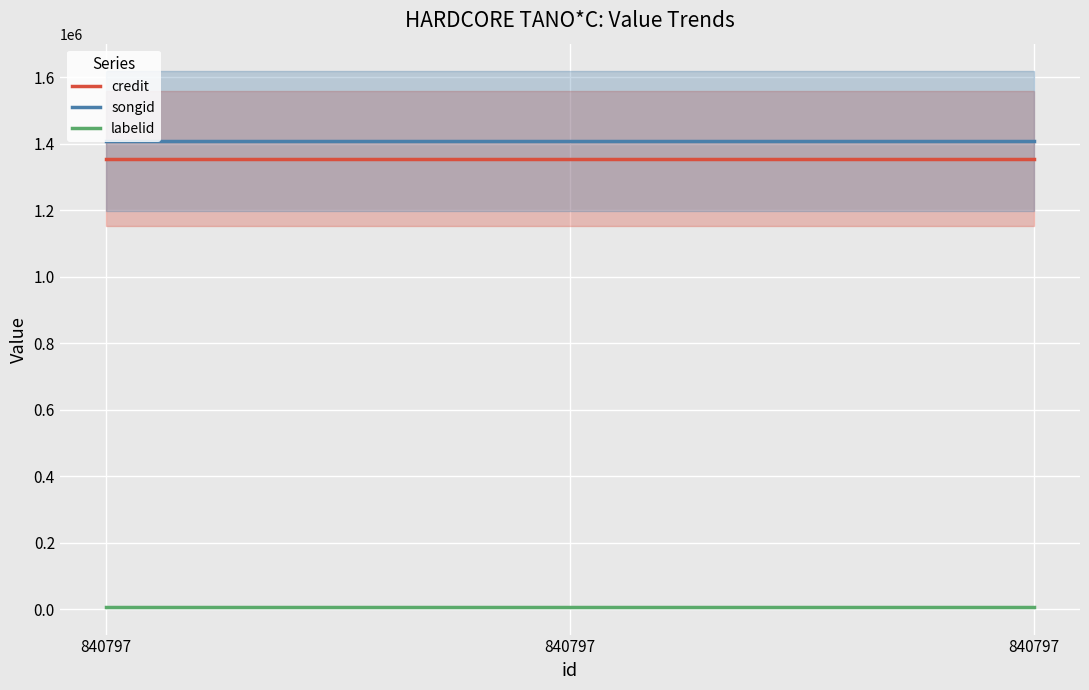

How many categories are shown in the chart?

3